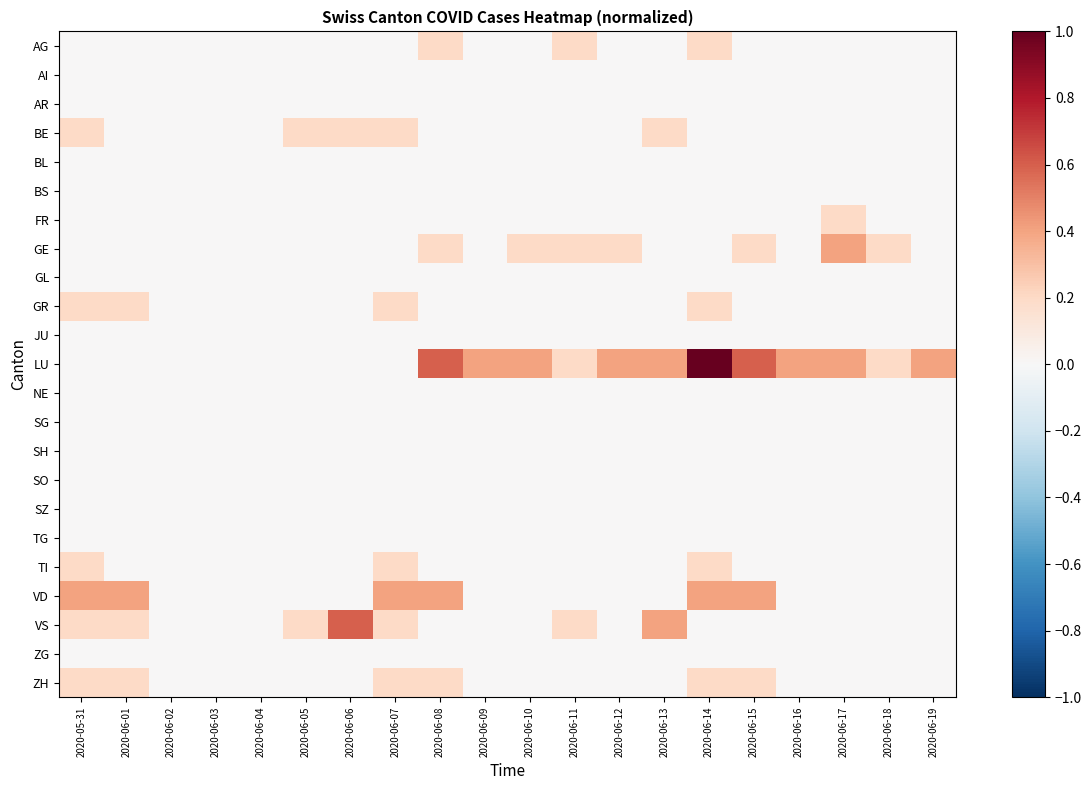

Reading left to right, transcribe all the data shown in this chart.

AG: 2020-05-31=0.0	2020-06-01=0.0	2020-06-02=0.0	2020-06-03=0.0	2020-06-04=0.0	2020-06-05=0.0	2020-06-06=0.0	2020-06-07=0.0	2020-06-08=0.2	2020-06-09=0.0	2020-06-10=0.0	2020-06-11=0.2	2020-06-12=0.0	2020-06-13=0.0	2020-06-14=0.2	2020-06-15=0.0	2020-06-16=0.0	2020-06-17=0.0	2020-06-18=0.0	2020-06-19=0.0
AI: 2020-05-31=0.0	2020-06-01=0.0	2020-06-02=0.0	2020-06-03=0.0	2020-06-04=0.0	2020-06-05=0.0	2020-06-06=0.0	2020-06-07=0.0	2020-06-08=0.0	2020-06-09=0.0	2020-06-10=0.0	2020-06-11=0.0	2020-06-12=0.0	2020-06-13=0.0	2020-06-14=0.0	2020-06-15=0.0	2020-06-16=0.0	2020-06-17=0.0	2020-06-18=0.0	2020-06-19=0.0
AR: 2020-05-31=0.0	2020-06-01=0.0	2020-06-02=0.0	2020-06-03=0.0	2020-06-04=0.0	2020-06-05=0.0	2020-06-06=0.0	2020-06-07=0.0	2020-06-08=0.0	2020-06-09=0.0	2020-06-10=0.0	2020-06-11=0.0	2020-06-12=0.0	2020-06-13=0.0	2020-06-14=0.0	2020-06-15=0.0	2020-06-16=0.0	2020-06-17=0.0	2020-06-18=0.0	2020-06-19=0.0
BE: 2020-05-31=0.2	2020-06-01=0.0	2020-06-02=0.0	2020-06-03=0.0	2020-06-04=0.0	2020-06-05=0.2	2020-06-06=0.2	2020-06-07=0.2	2020-06-08=0.0	2020-06-09=0.0	2020-06-10=0.0	2020-06-11=0.0	2020-06-12=0.0	2020-06-13=0.2	2020-06-14=0.0	2020-06-15=0.0	2020-06-16=0.0	2020-06-17=0.0	2020-06-18=0.0	2020-06-19=0.0
BL: 2020-05-31=0.0	2020-06-01=0.0	2020-06-02=0.0	2020-06-03=0.0	2020-06-04=0.0	2020-06-05=0.0	2020-06-06=0.0	2020-06-07=0.0	2020-06-08=0.0	2020-06-09=0.0	2020-06-10=0.0	2020-06-11=0.0	2020-06-12=0.0	2020-06-13=0.0	2020-06-14=0.0	2020-06-15=0.0	2020-06-16=0.0	2020-06-17=0.0	2020-06-18=0.0	2020-06-19=0.0
BS: 2020-05-31=0.0	2020-06-01=0.0	2020-06-02=0.0	2020-06-03=0.0	2020-06-04=0.0	2020-06-05=0.0	2020-06-06=0.0	2020-06-07=0.0	2020-06-08=0.0	2020-06-09=0.0	2020-06-10=0.0	2020-06-11=0.0	2020-06-12=0.0	2020-06-13=0.0	2020-06-14=0.0	2020-06-15=0.0	2020-06-16=0.0	2020-06-17=0.0	2020-06-18=0.0	2020-06-19=0.0
FR: 2020-05-31=0.0	2020-06-01=0.0	2020-06-02=0.0	2020-06-03=0.0	2020-06-04=0.0	2020-06-05=0.0	2020-06-06=0.0	2020-06-07=0.0	2020-06-08=0.0	2020-06-09=0.0	2020-06-10=0.0	2020-06-11=0.0	2020-06-12=0.0	2020-06-13=0.0	2020-06-14=0.0	2020-06-15=0.0	2020-06-16=0.0	2020-06-17=0.2	2020-06-18=0.0	2020-06-19=0.0
GE: 2020-05-31=0.0	2020-06-01=0.0	2020-06-02=0.0	2020-06-03=0.0	2020-06-04=0.0	2020-06-05=0.0	2020-06-06=0.0	2020-06-07=0.0	2020-06-08=0.2	2020-06-09=0.0	2020-06-10=0.2	2020-06-11=0.2	2020-06-12=0.2	2020-06-13=0.0	2020-06-14=0.0	2020-06-15=0.2	2020-06-16=0.0	2020-06-17=0.4	2020-06-18=0.2	2020-06-19=0.0
GL: 2020-05-31=0.0	2020-06-01=0.0	2020-06-02=0.0	2020-06-03=0.0	2020-06-04=0.0	2020-06-05=0.0	2020-06-06=0.0	2020-06-07=0.0	2020-06-08=0.0	2020-06-09=0.0	2020-06-10=0.0	2020-06-11=0.0	2020-06-12=0.0	2020-06-13=0.0	2020-06-14=0.0	2020-06-15=0.0	2020-06-16=0.0	2020-06-17=0.0	2020-06-18=0.0	2020-06-19=0.0
GR: 2020-05-31=0.2	2020-06-01=0.2	2020-06-02=0.0	2020-06-03=0.0	2020-06-04=0.0	2020-06-05=0.0	2020-06-06=0.0	2020-06-07=0.2	2020-06-08=0.0	2020-06-09=0.0	2020-06-10=0.0	2020-06-11=0.0	2020-06-12=0.0	2020-06-13=0.0	2020-06-14=0.2	2020-06-15=0.0	2020-06-16=0.0	2020-06-17=0.0	2020-06-18=0.0	2020-06-19=0.0
JU: 2020-05-31=0.0	2020-06-01=0.0	2020-06-02=0.0	2020-06-03=0.0	2020-06-04=0.0	2020-06-05=0.0	2020-06-06=0.0	2020-06-07=0.0	2020-06-08=0.0	2020-06-09=0.0	2020-06-10=0.0	2020-06-11=0.0	2020-06-12=0.0	2020-06-13=0.0	2020-06-14=0.0	2020-06-15=0.0	2020-06-16=0.0	2020-06-17=0.0	2020-06-18=0.0	2020-06-19=0.0
LU: 2020-05-31=0.0	2020-06-01=0.0	2020-06-02=0.0	2020-06-03=0.0	2020-06-04=0.0	2020-06-05=0.0	2020-06-06=0.0	2020-06-07=0.0	2020-06-08=0.6	2020-06-09=0.4	2020-06-10=0.4	2020-06-11=0.2	2020-06-12=0.4	2020-06-13=0.4	2020-06-14=1.0	2020-06-15=0.6	2020-06-16=0.4	2020-06-17=0.4	2020-06-18=0.2	2020-06-19=0.4
NE: 2020-05-31=0.0	2020-06-01=0.0	2020-06-02=0.0	2020-06-03=0.0	2020-06-04=0.0	2020-06-05=0.0	2020-06-06=0.0	2020-06-07=0.0	2020-06-08=0.0	2020-06-09=0.0	2020-06-10=0.0	2020-06-11=0.0	2020-06-12=0.0	2020-06-13=0.0	2020-06-14=0.0	2020-06-15=0.0	2020-06-16=0.0	2020-06-17=0.0	2020-06-18=0.0	2020-06-19=0.0
SG: 2020-05-31=0.0	2020-06-01=0.0	2020-06-02=0.0	2020-06-03=0.0	2020-06-04=0.0	2020-06-05=0.0	2020-06-06=0.0	2020-06-07=0.0	2020-06-08=0.0	2020-06-09=0.0	2020-06-10=0.0	2020-06-11=0.0	2020-06-12=0.0	2020-06-13=0.0	2020-06-14=0.0	2020-06-15=0.0	2020-06-16=0.0	2020-06-17=0.0	2020-06-18=0.0	2020-06-19=0.0
SH: 2020-05-31=0.0	2020-06-01=0.0	2020-06-02=0.0	2020-06-03=0.0	2020-06-04=0.0	2020-06-05=0.0	2020-06-06=0.0	2020-06-07=0.0	2020-06-08=0.0	2020-06-09=0.0	2020-06-10=0.0	2020-06-11=0.0	2020-06-12=0.0	2020-06-13=0.0	2020-06-14=0.0	2020-06-15=0.0	2020-06-16=0.0	2020-06-17=0.0	2020-06-18=0.0	2020-06-19=0.0
SO: 2020-05-31=0.0	2020-06-01=0.0	2020-06-02=0.0	2020-06-03=0.0	2020-06-04=0.0	2020-06-05=0.0	2020-06-06=0.0	2020-06-07=0.0	2020-06-08=0.0	2020-06-09=0.0	2020-06-10=0.0	2020-06-11=0.0	2020-06-12=0.0	2020-06-13=0.0	2020-06-14=0.0	2020-06-15=0.0	2020-06-16=0.0	2020-06-17=0.0	2020-06-18=0.0	2020-06-19=0.0
SZ: 2020-05-31=0.0	2020-06-01=0.0	2020-06-02=0.0	2020-06-03=0.0	2020-06-04=0.0	2020-06-05=0.0	2020-06-06=0.0	2020-06-07=0.0	2020-06-08=0.0	2020-06-09=0.0	2020-06-10=0.0	2020-06-11=0.0	2020-06-12=0.0	2020-06-13=0.0	2020-06-14=0.0	2020-06-15=0.0	2020-06-16=0.0	2020-06-17=0.0	2020-06-18=0.0	2020-06-19=0.0
TG: 2020-05-31=0.0	2020-06-01=0.0	2020-06-02=0.0	2020-06-03=0.0	2020-06-04=0.0	2020-06-05=0.0	2020-06-06=0.0	2020-06-07=0.0	2020-06-08=0.0	2020-06-09=0.0	2020-06-10=0.0	2020-06-11=0.0	2020-06-12=0.0	2020-06-13=0.0	2020-06-14=0.0	2020-06-15=0.0	2020-06-16=0.0	2020-06-17=0.0	2020-06-18=0.0	2020-06-19=0.0
TI: 2020-05-31=0.2	2020-06-01=0.0	2020-06-02=0.0	2020-06-03=0.0	2020-06-04=0.0	2020-06-05=0.0	2020-06-06=0.0	2020-06-07=0.2	2020-06-08=0.0	2020-06-09=0.0	2020-06-10=0.0	2020-06-11=0.0	2020-06-12=0.0	2020-06-13=0.0	2020-06-14=0.2	2020-06-15=0.0	2020-06-16=0.0	2020-06-17=0.0	2020-06-18=0.0	2020-06-19=0.0
VD: 2020-05-31=0.4	2020-06-01=0.4	2020-06-02=0.0	2020-06-03=0.0	2020-06-04=0.0	2020-06-05=0.0	2020-06-06=0.0	2020-06-07=0.4	2020-06-08=0.4	2020-06-09=0.0	2020-06-10=0.0	2020-06-11=0.0	2020-06-12=0.0	2020-06-13=0.0	2020-06-14=0.4	2020-06-15=0.4	2020-06-16=0.0	2020-06-17=0.0	2020-06-18=0.0	2020-06-19=0.0
VS: 2020-05-31=0.2	2020-06-01=0.2	2020-06-02=0.0	2020-06-03=0.0	2020-06-04=0.0	2020-06-05=0.2	2020-06-06=0.6	2020-06-07=0.2	2020-06-08=0.0	2020-06-09=0.0	2020-06-10=0.0	2020-06-11=0.2	2020-06-12=0.0	2020-06-13=0.4	2020-06-14=0.0	2020-06-15=0.0	2020-06-16=0.0	2020-06-17=0.0	2020-06-18=0.0	2020-06-19=0.0
ZG: 2020-05-31=0.0	2020-06-01=0.0	2020-06-02=0.0	2020-06-03=0.0	2020-06-04=0.0	2020-06-05=0.0	2020-06-06=0.0	2020-06-07=0.0	2020-06-08=0.0	2020-06-09=0.0	2020-06-10=0.0	2020-06-11=0.0	2020-06-12=0.0	2020-06-13=0.0	2020-06-14=0.0	2020-06-15=0.0	2020-06-16=0.0	2020-06-17=0.0	2020-06-18=0.0	2020-06-19=0.0
ZH: 2020-05-31=0.2	2020-06-01=0.2	2020-06-02=0.0	2020-06-03=0.0	2020-06-04=0.0	2020-06-05=0.0	2020-06-06=0.0	2020-06-07=0.2	2020-06-08=0.2	2020-06-09=0.0	2020-06-10=0.0	2020-06-11=0.0	2020-06-12=0.0	2020-06-13=0.0	2020-06-14=0.2	2020-06-15=0.2	2020-06-16=0.0	2020-06-17=0.0	2020-06-18=0.0	2020-06-19=0.0